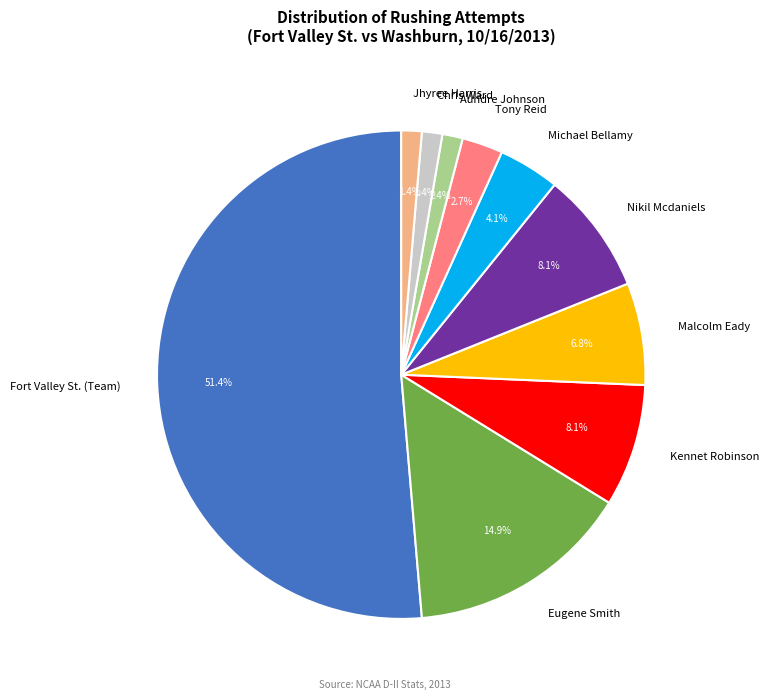

What percentage is NOT represented by Chris Ward?

98.6%